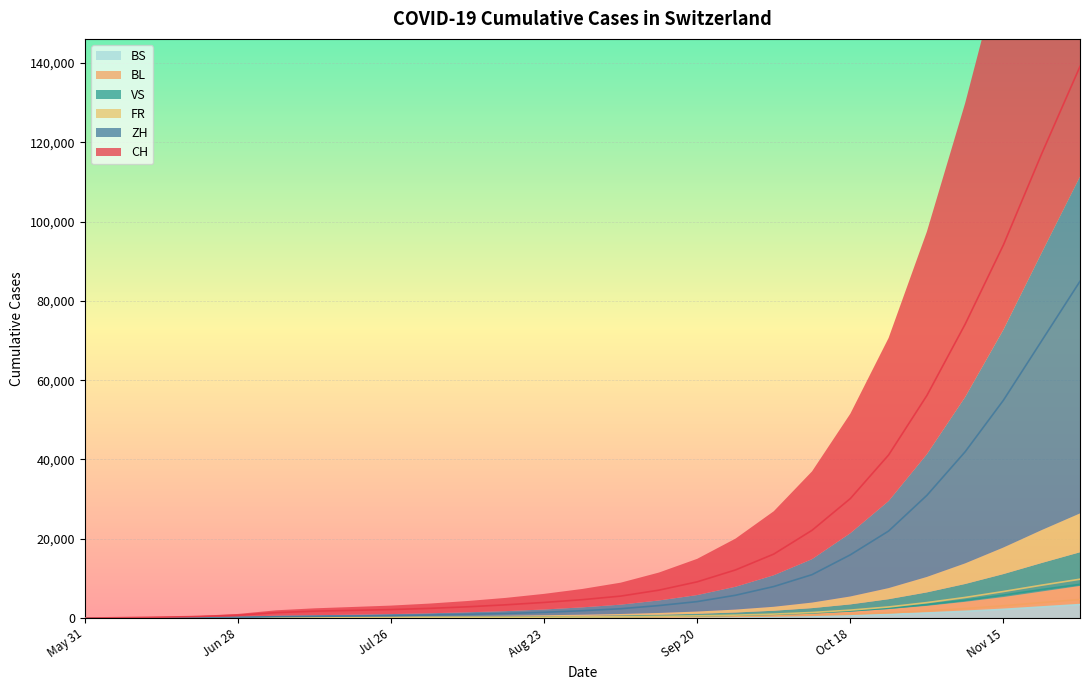

What is the maximum value for BL?

4700